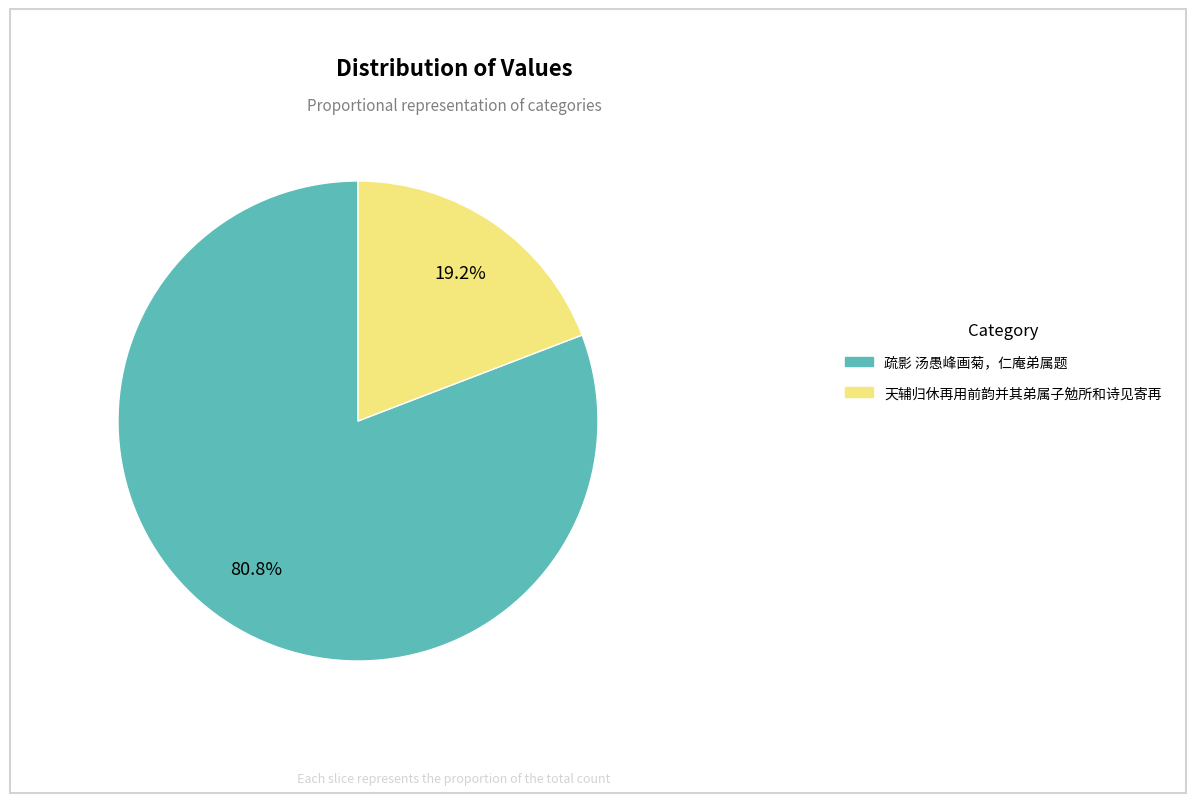

Which has a higher value, 疏影 汤愚峰画菊，仁庵弟属题 or 天辅归休再用前韵并其弟属子勉所和诗见寄再?

疏影 汤愚峰画菊，仁庵弟属题